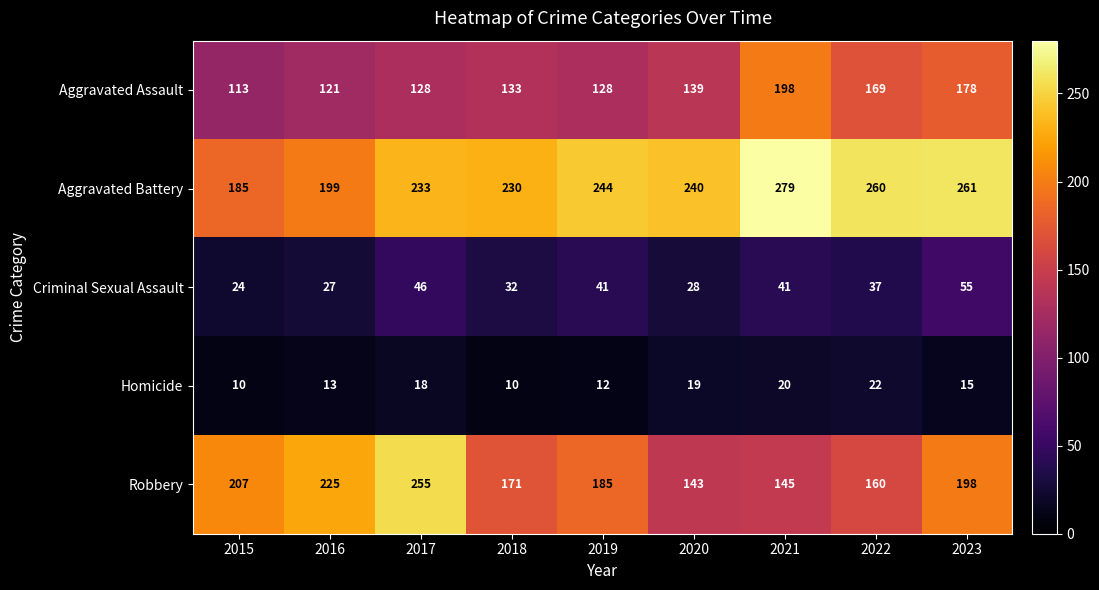

At 2018, list the series in order from smallest to largest.

Homicide, Criminal Sexual Assault, Aggravated Assault, Robbery, Aggravated Battery